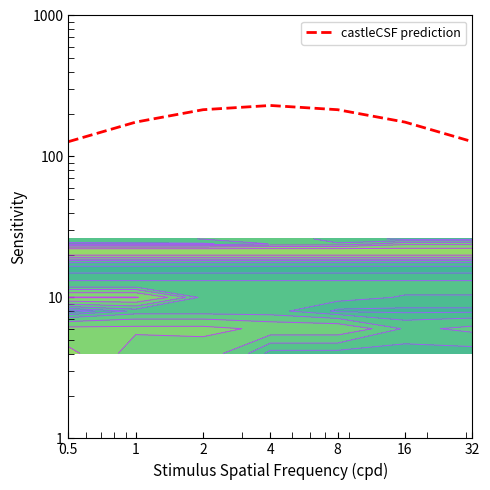

At which label does the data first exceed 127?

0.5